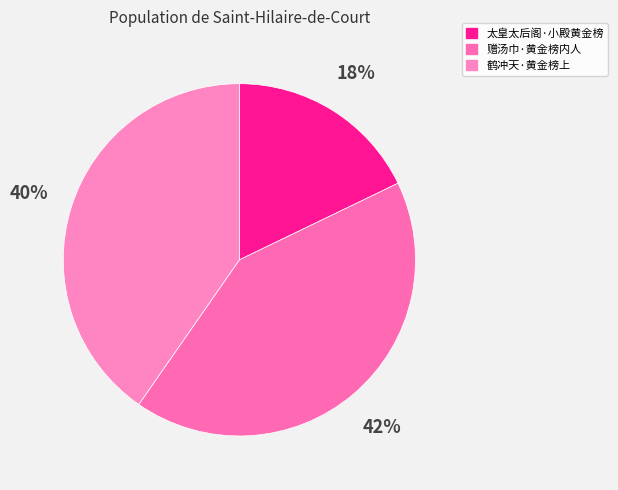

To the nearest percent, what is the difference between the largest and smallest slice percentages?

24%